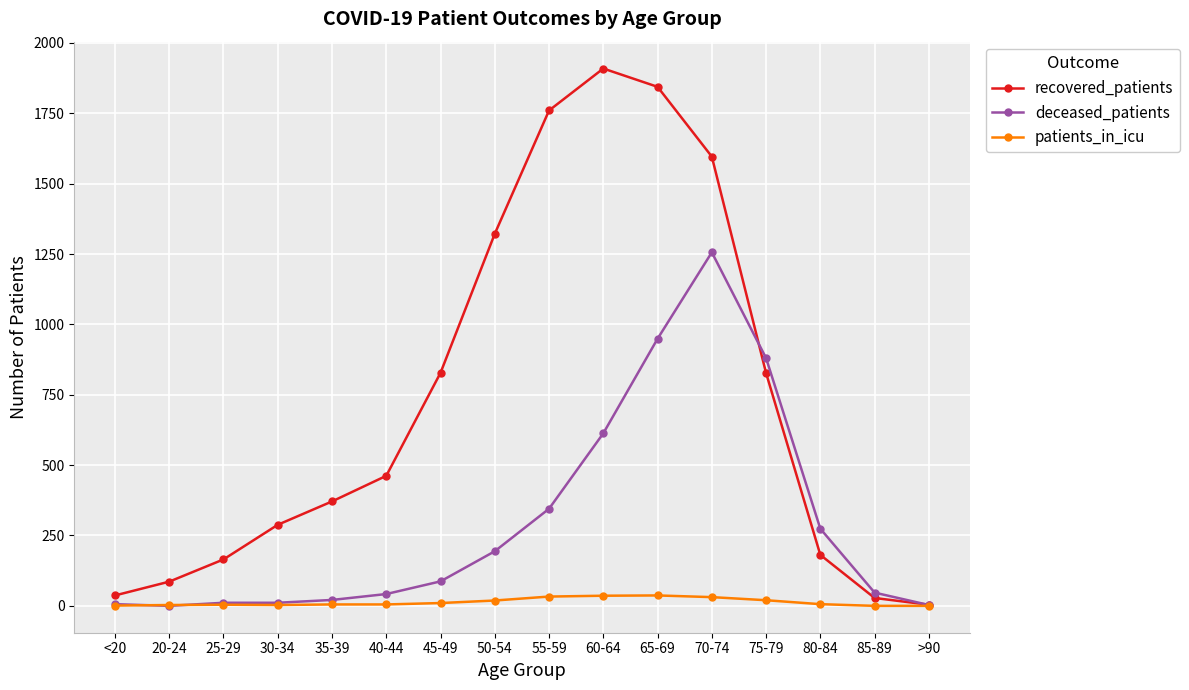

What is the maximum value shown in the chart?

1909